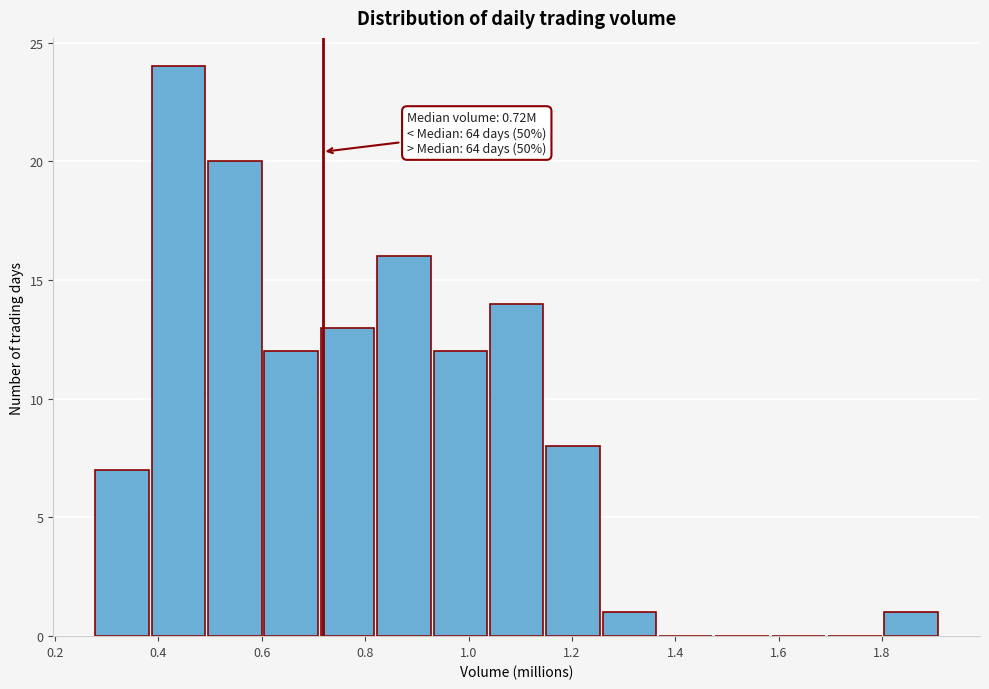

Over which range of the x-axis is the bar tallest?

0.38 to 0.50